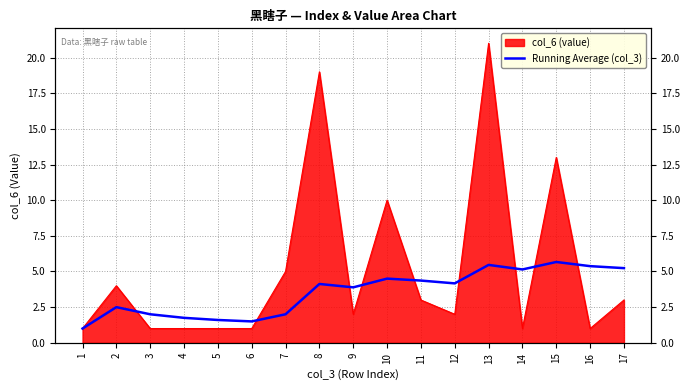

How many points are higher than both their immediate neighbors (excluding endpoints)?

5